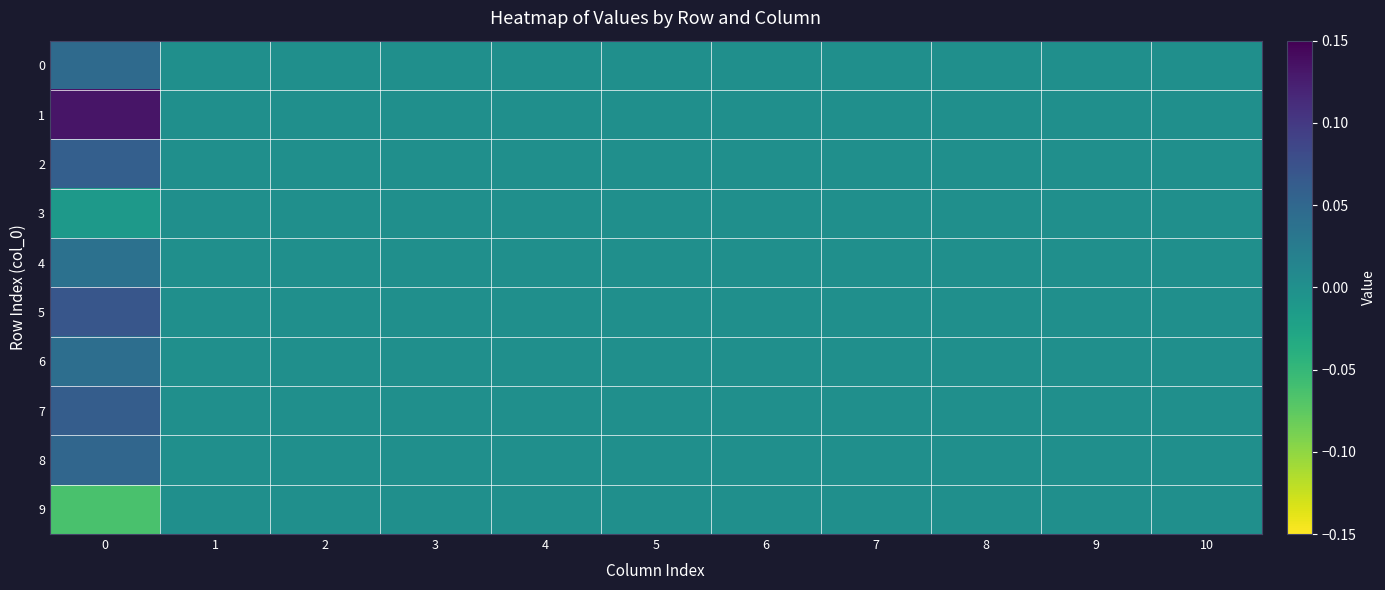

Reading right to left, list all the values displayed in this chart.

0: 10=0.0	9=0.0	8=0.0	7=0.0	6=0.0	5=0.0	4=0.0	3=0.0	2=0.0	1=0.0	0=0.0
1: 10=0.0	9=0.0	8=0.0	7=0.0	6=0.0	5=0.0	4=0.0	3=0.0	2=0.0	1=0.0	0=0.1
2: 10=0.0	9=0.0	8=0.0	7=0.0	6=0.0	5=0.0	4=0.0	3=0.0	2=0.0	1=0.0	0=0.1
3: 10=0.0	9=0.0	8=0.0	7=0.0	6=0.0	5=0.0	4=0.0	3=0.0	2=0.0	1=0.0	0=-0.0
4: 10=0.0	9=0.0	8=0.0	7=0.0	6=0.0	5=0.0	4=0.0	3=0.0	2=0.0	1=0.0	0=0.0
5: 10=0.0	9=0.0	8=0.0	7=0.0	6=0.0	5=0.0	4=0.0	3=0.0	2=0.0	1=0.0	0=0.1
6: 10=0.0	9=0.0	8=0.0	7=0.0	6=0.0	5=0.0	4=0.0	3=0.0	2=0.0	1=0.0	0=0.0
7: 10=0.0	9=0.0	8=0.0	7=0.0	6=0.0	5=0.0	4=0.0	3=0.0	2=0.0	1=0.0	0=0.1
8: 10=0.0	9=0.0	8=0.0	7=0.0	6=0.0	5=0.0	4=0.0	3=0.0	2=0.0	1=0.0	0=0.1
9: 10=0.0	9=0.0	8=0.0	7=0.0	6=0.0	5=0.0	4=0.0	3=0.0	2=0.0	1=0.0	0=-0.1